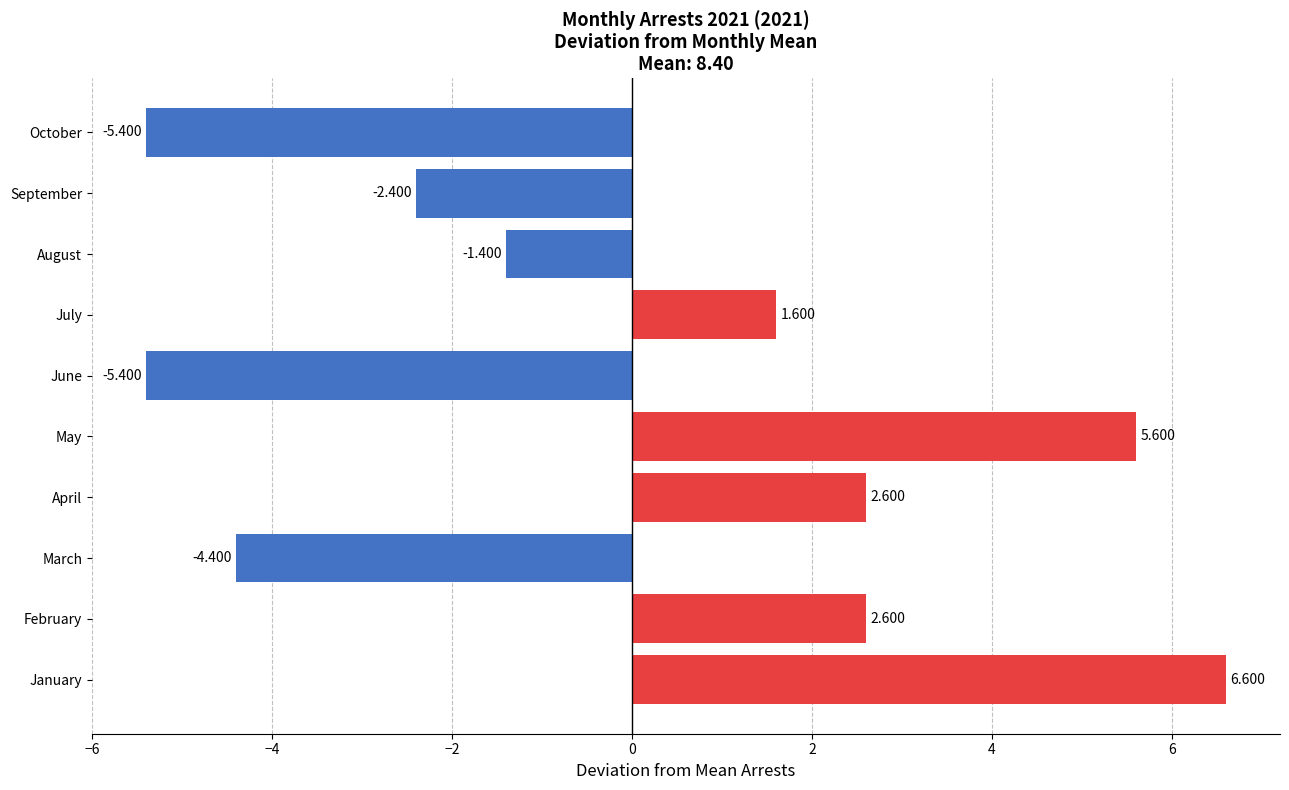

Which label corresponds to the largest value in the chart?

January